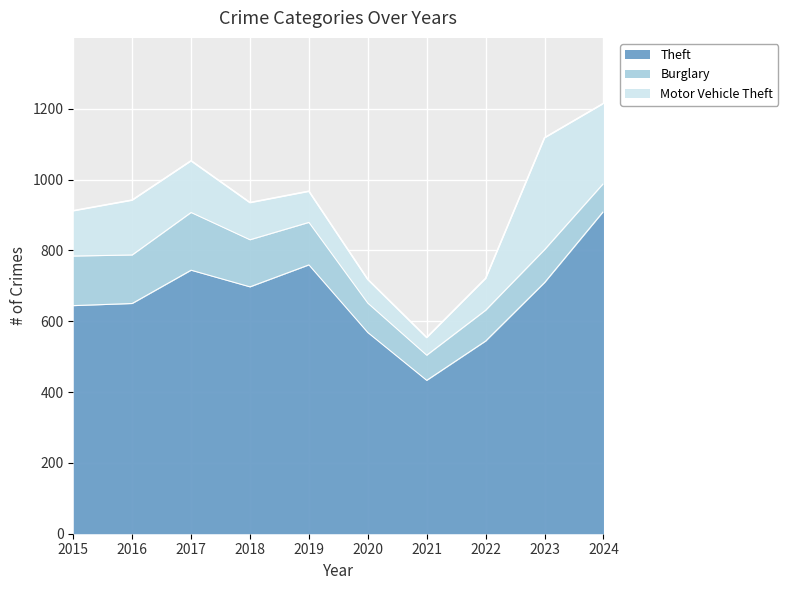

Which series changed the most between 2021 and 2022?

Theft